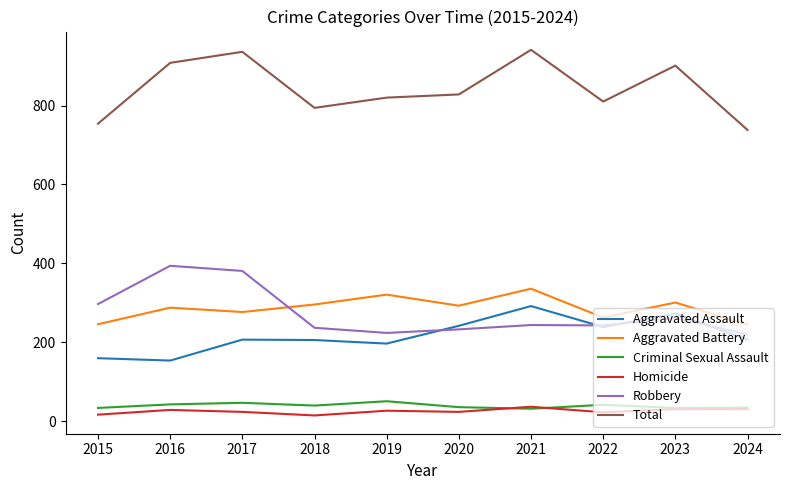

True or false: Aggravated Assault and Homicide cross at least once.

False